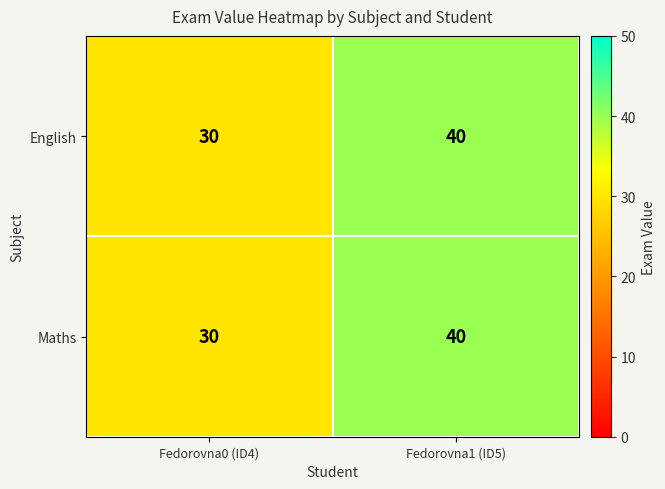

What is the average value of the English series?

35